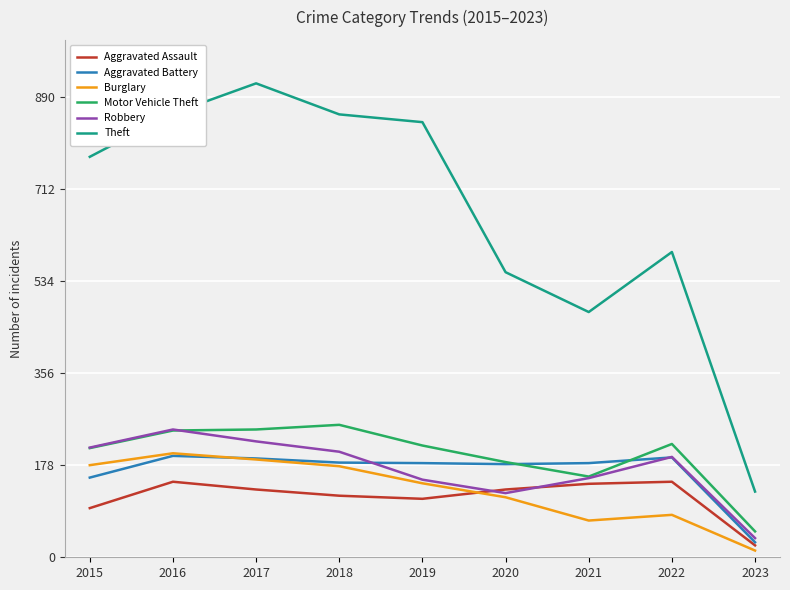

Which label corresponds to the largest value in the chart?

2017